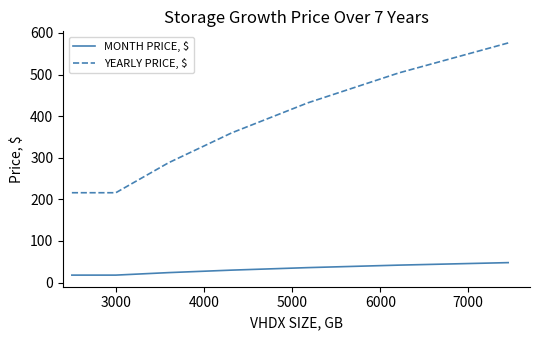

How many lines are shown in the chart?

2